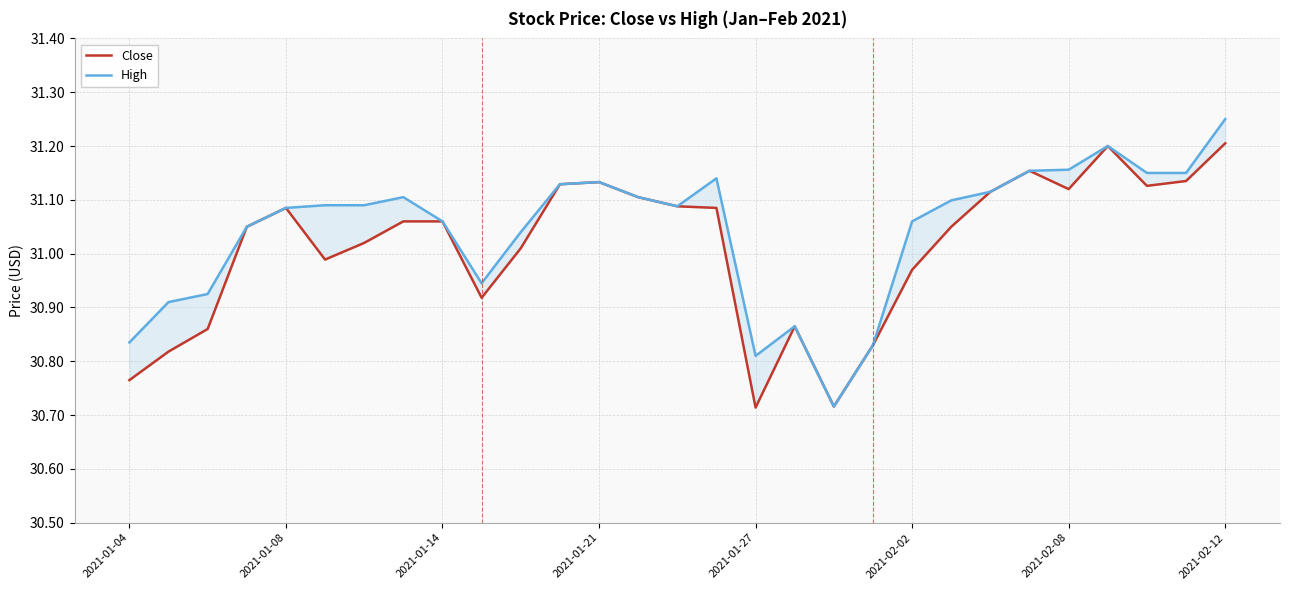

What is the highest value of the High series?

31.2